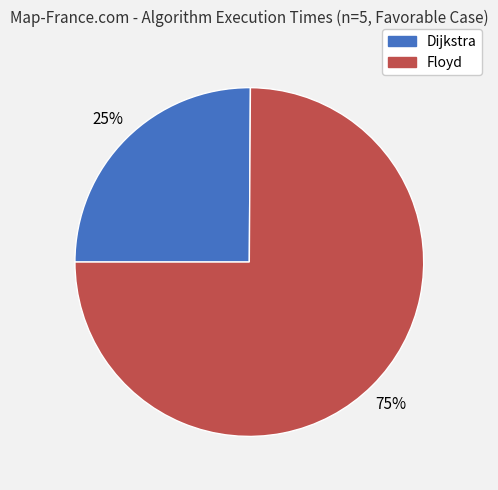

How many slices are in this pie chart?

2